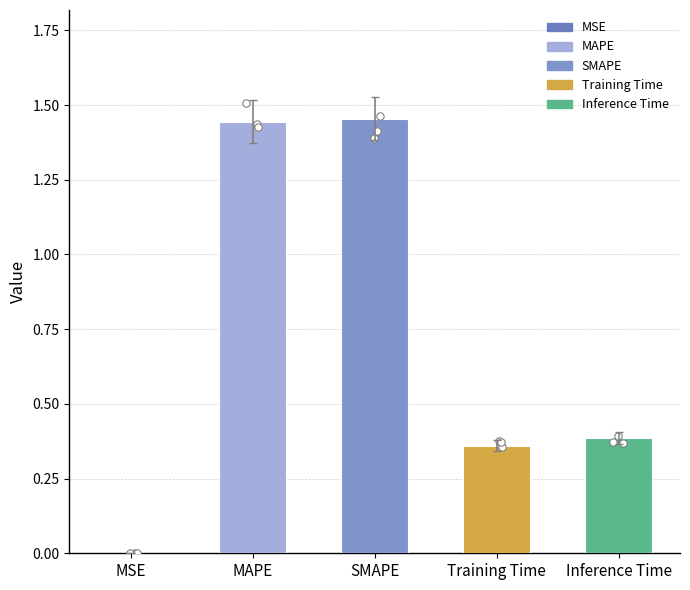

Between Inference Time and SMAPE, which is larger?

SMAPE